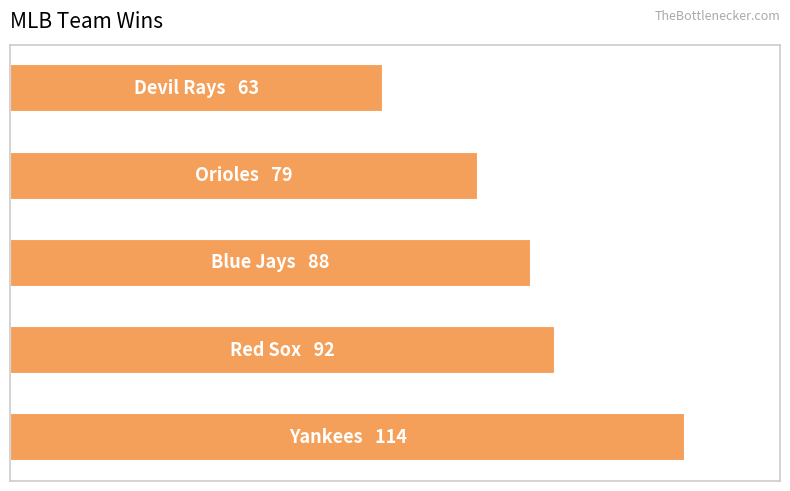

Rank the categories by value from highest to lowest.

0, 1, 2, 3, 4